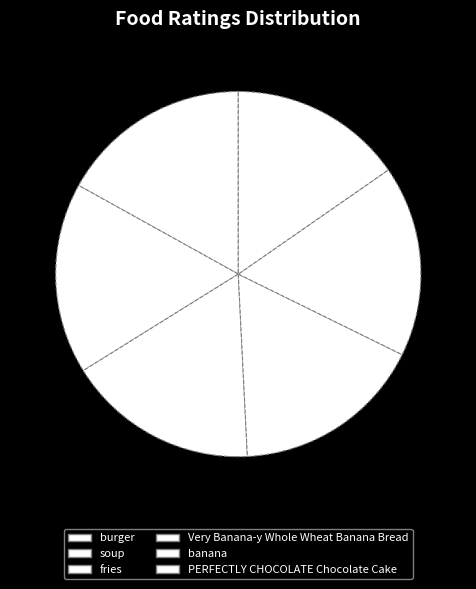

Between fries and Very Banana-y Whole Wheat Banana Bread, which is larger?

fries